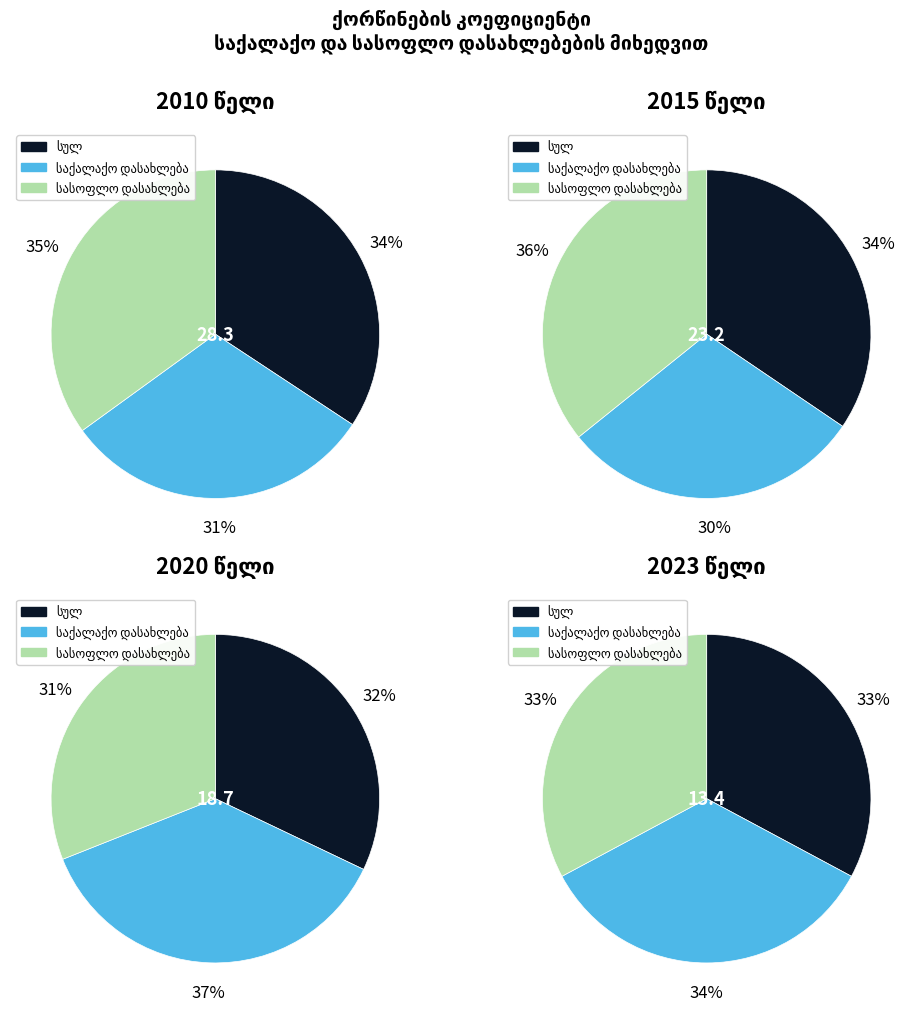

Does any single category account for the majority?

No